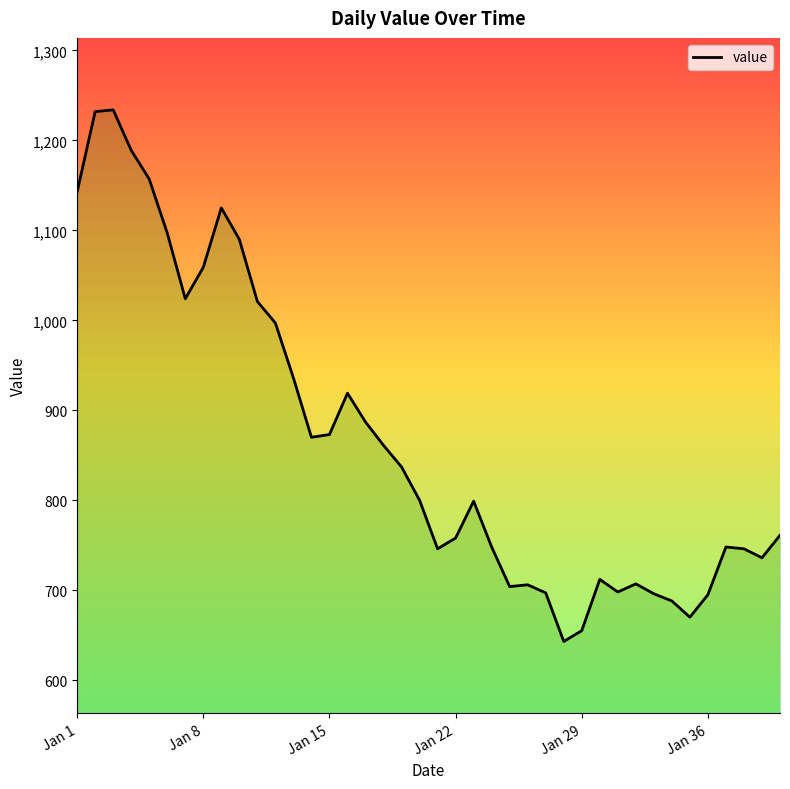

What is the maximum value shown in the chart?

1234